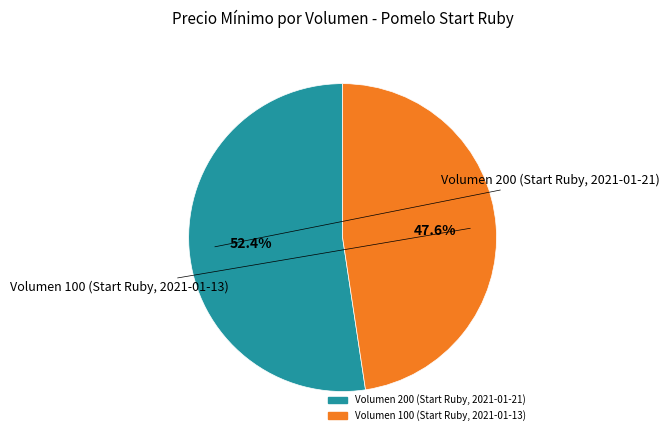

What percentage is the Volumen 100 (Start Ruby, 2021-01-13) slice, to the nearest percent?

48%